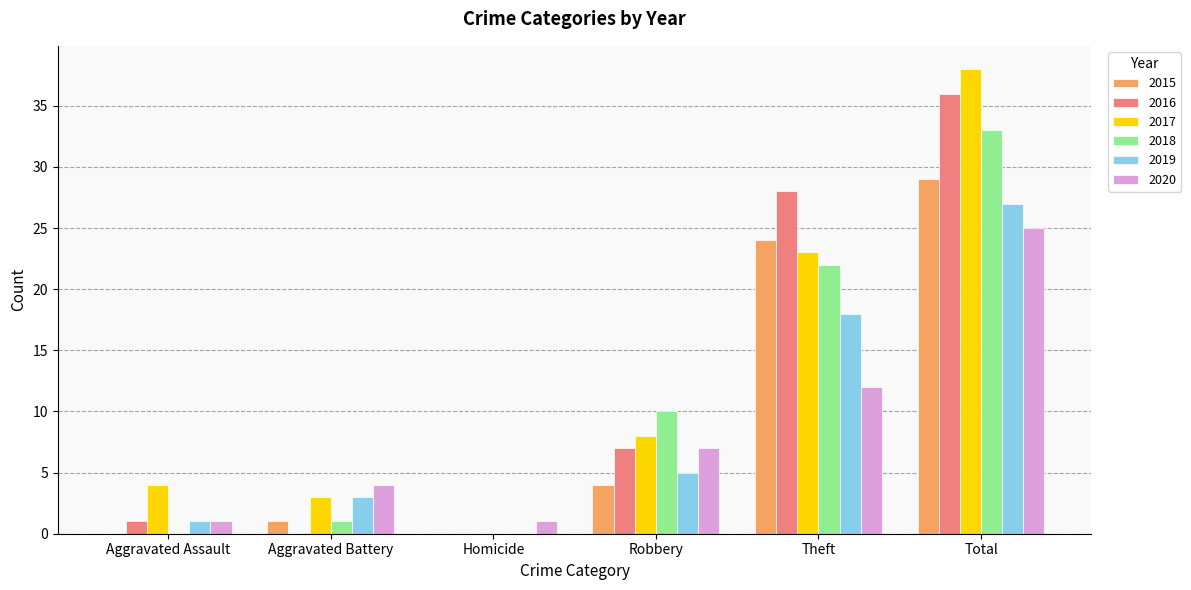

What is the approximate value of 2016 at Theft?

28